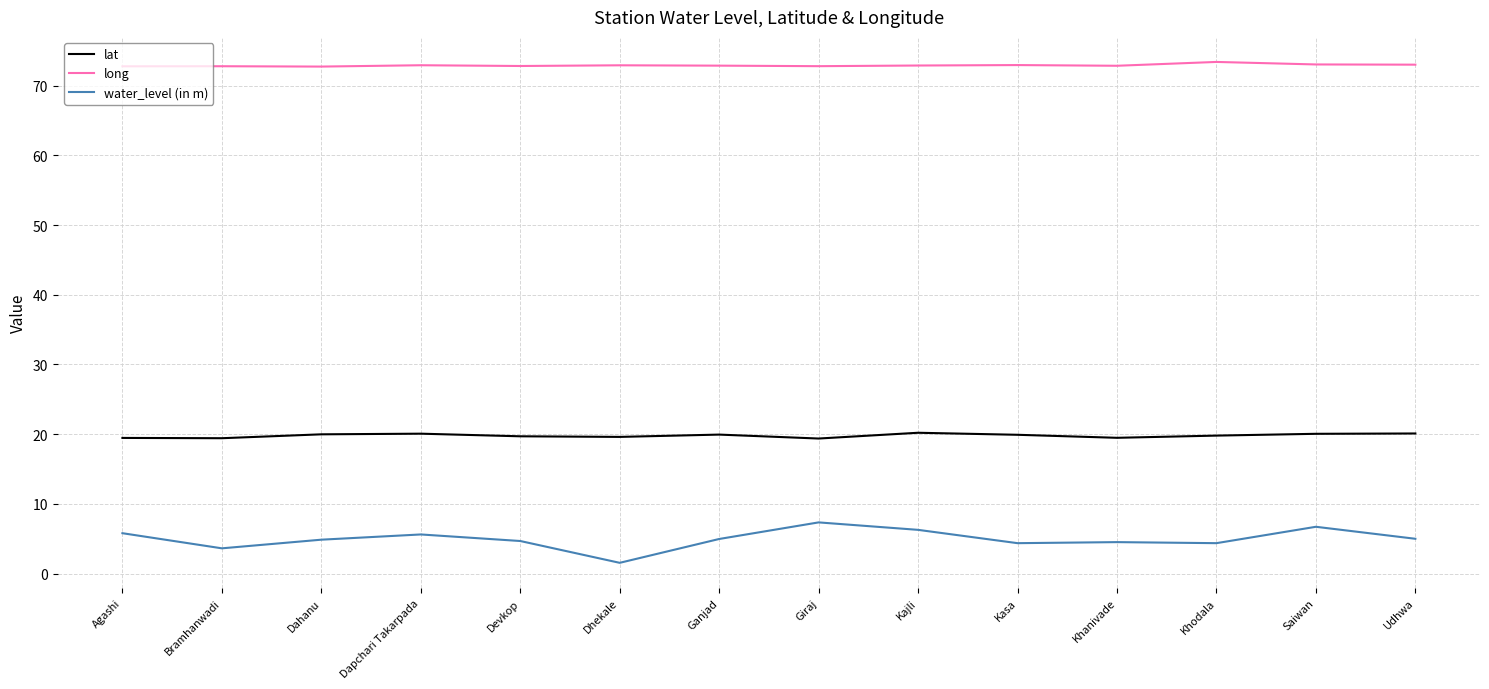

True or false: lat and long intersect in this chart.

False